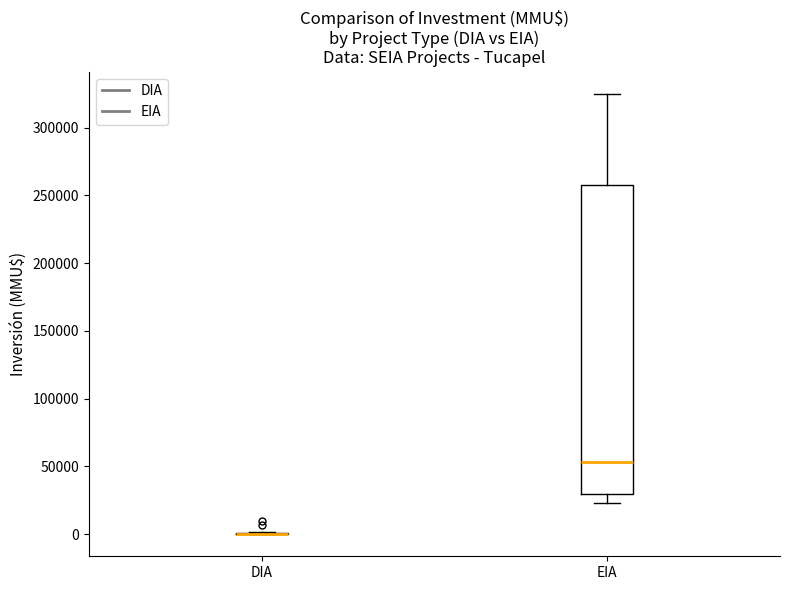

Reading left to right, read every box against the y-axis: the position of its median line, the range the box covers, and the ends of its whiskers. The values are not printed on the chart, so give them approximately, as read against the axis.

DIA: box collapsed to a line at 0, whiskers 0 to 0
EIA: median 55000, box 30000 to 260000, whiskers 25000 to 325000